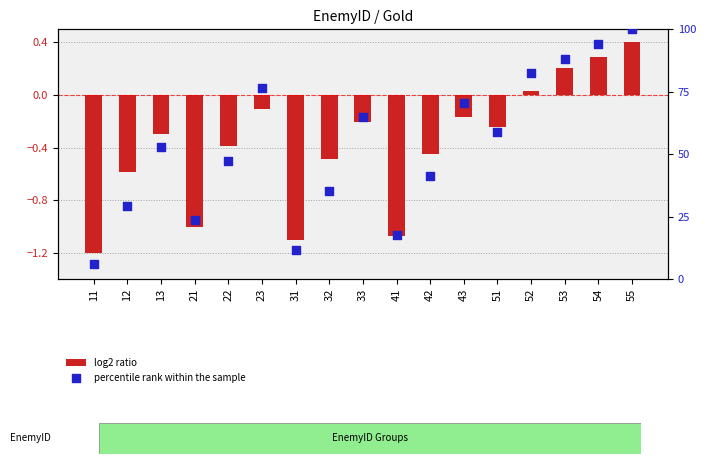

Which series has the largest total across all categories?

percentile rank within the sample